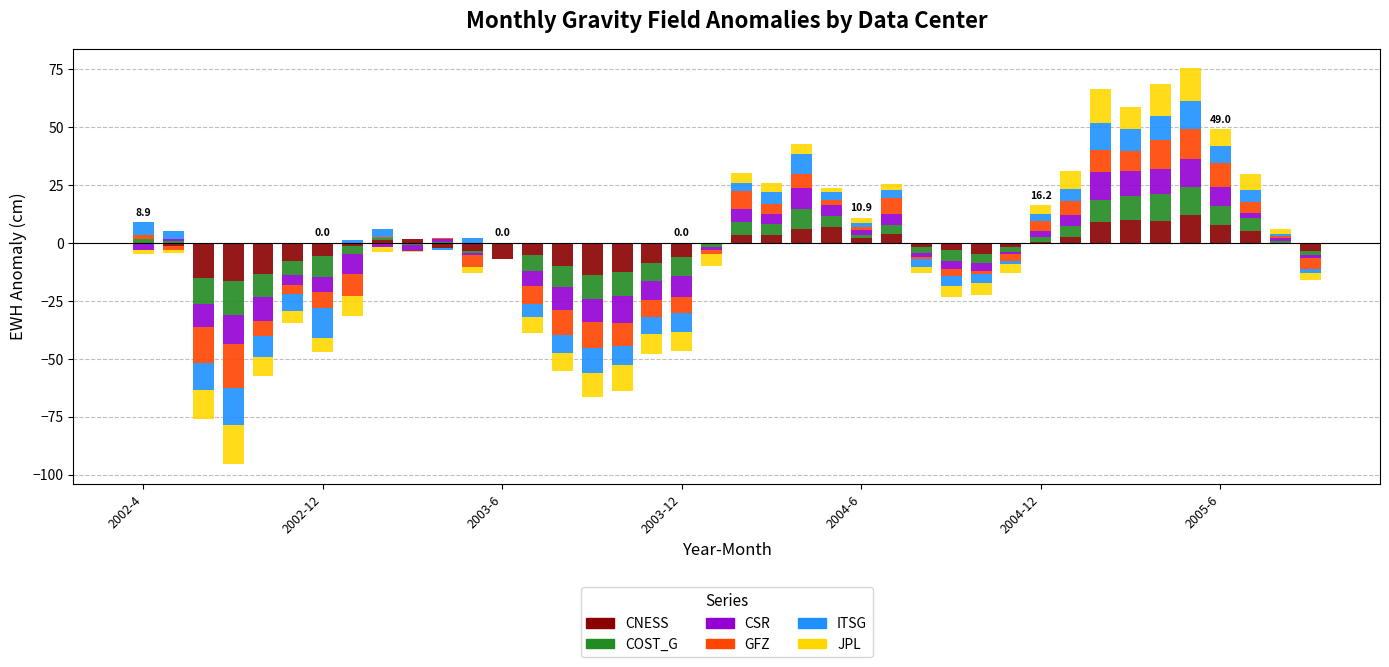

Count the number of data series in this chart.

6